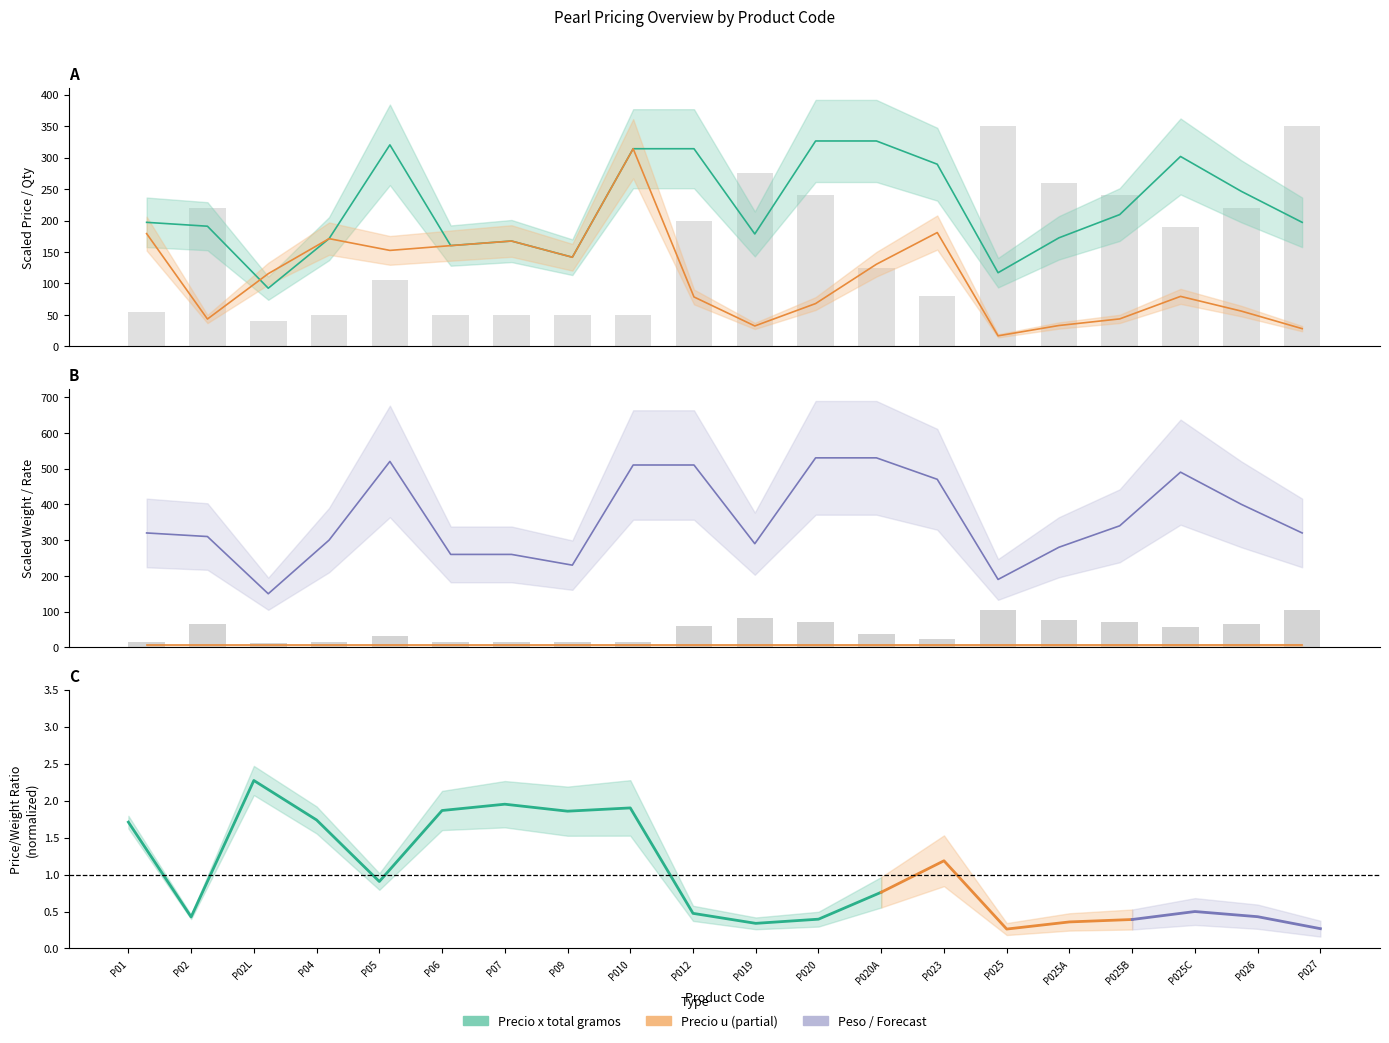

Is the value of Precio x total gramos at P019 greater than the value of Cant x tira/medida at P020?

No